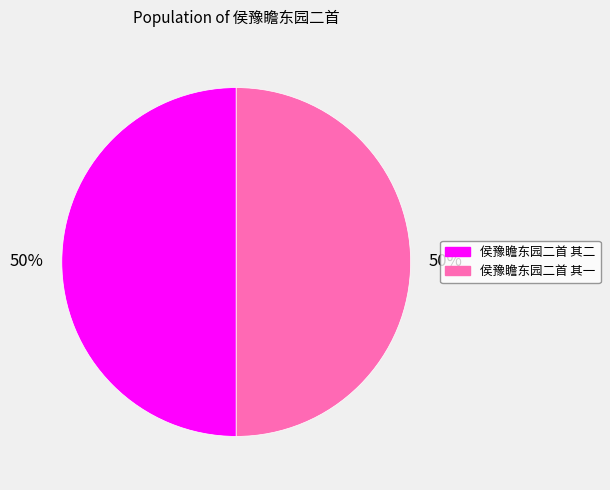

Is it true that 侯豫瞻东园二首 其二 is 50% of the pie?

True